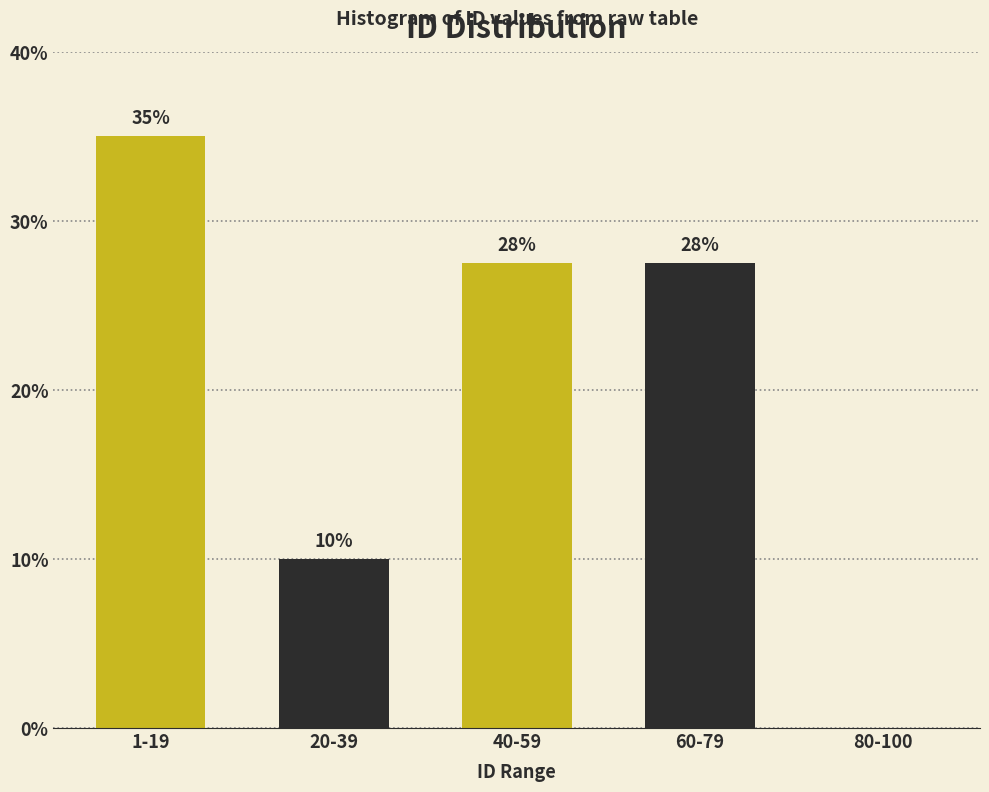

What is the sum of the values at 80-100 and 20-39?

10.0